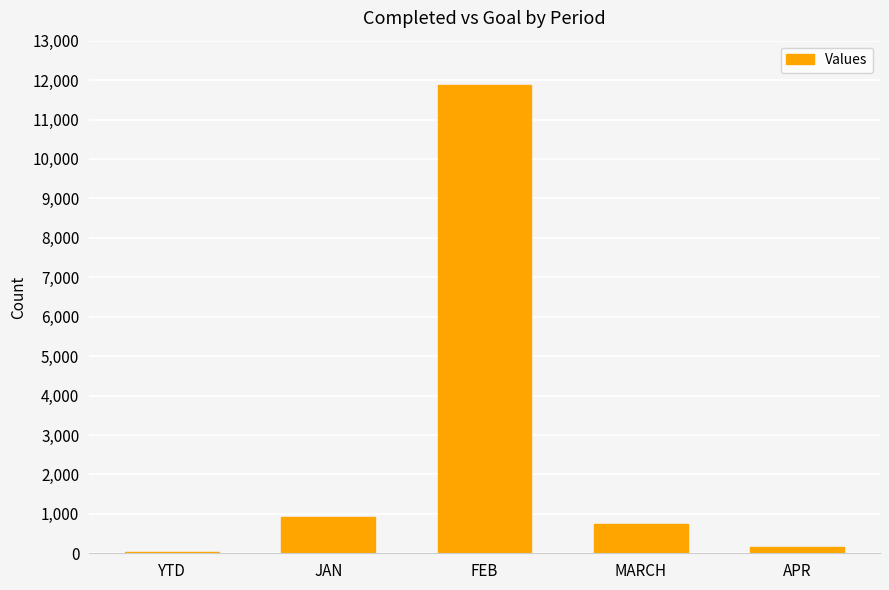

Between FEB and YTD, which is larger?

FEB